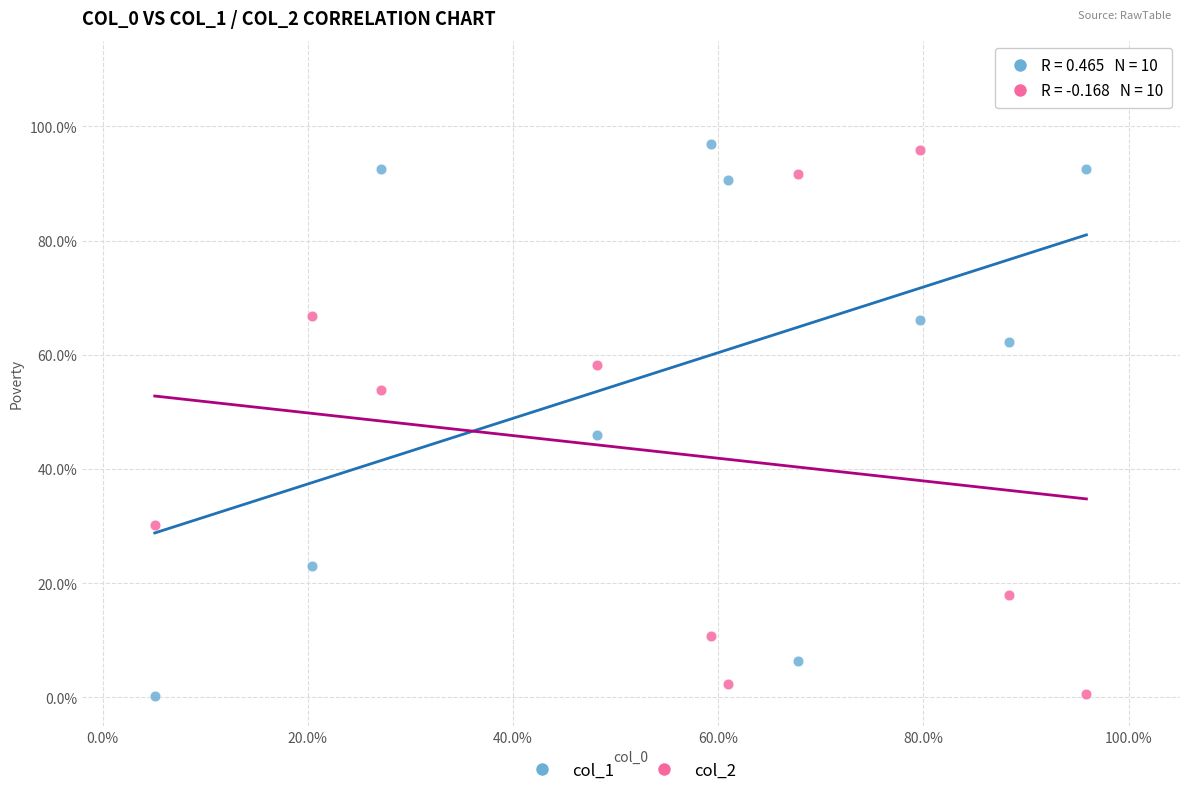

What are all the series names shown in the legend?

col_1, col_2